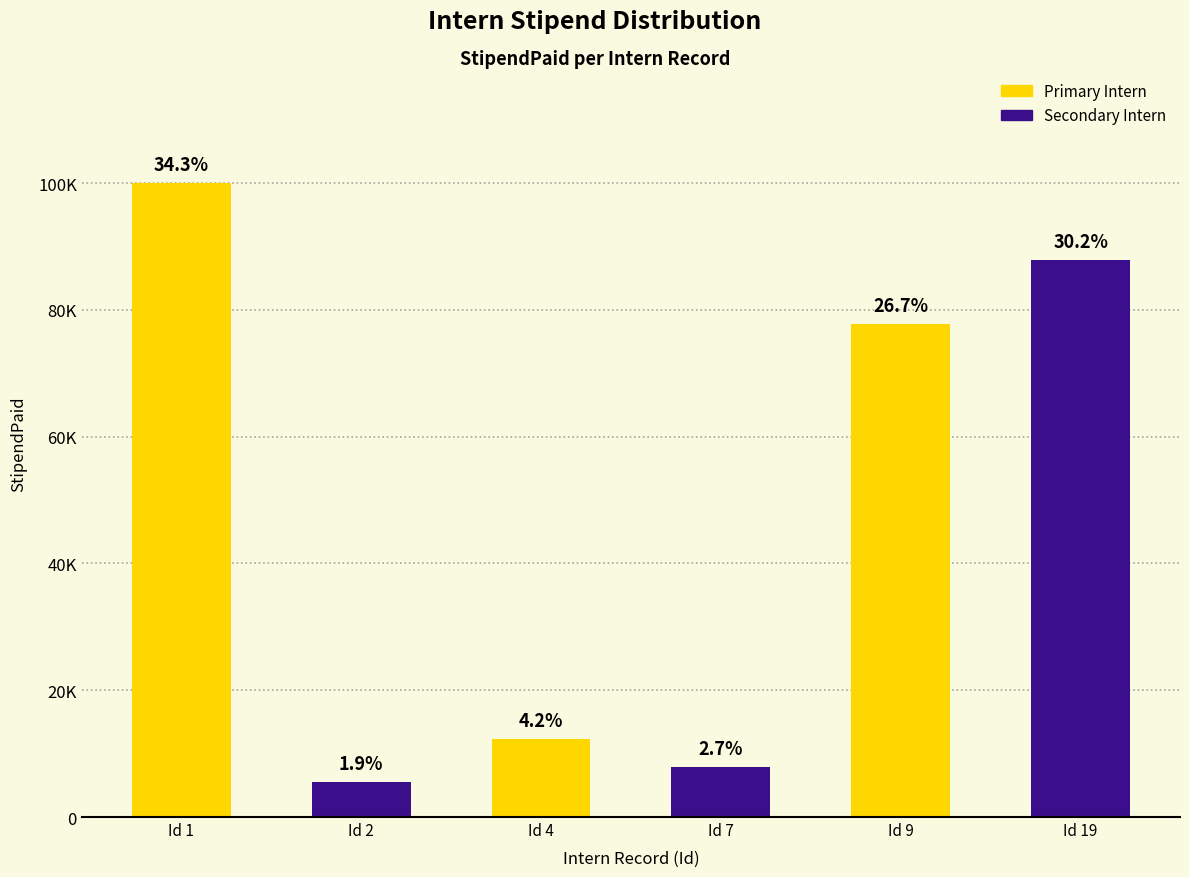

What is the sum of all values?

291311